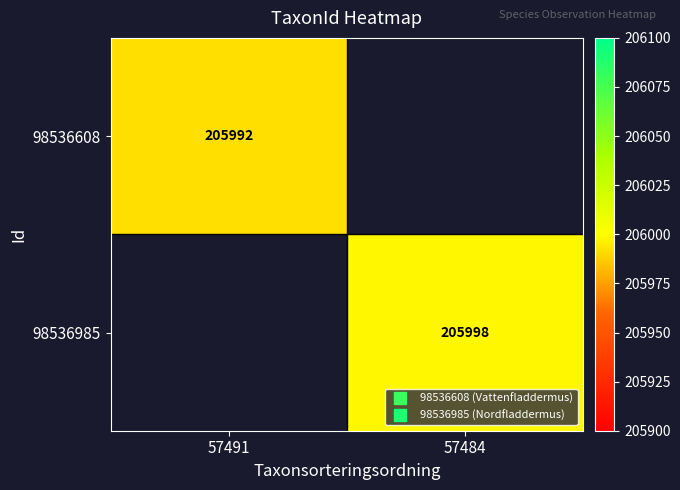

What is the lowest value of the 98536608 series?

205992.0